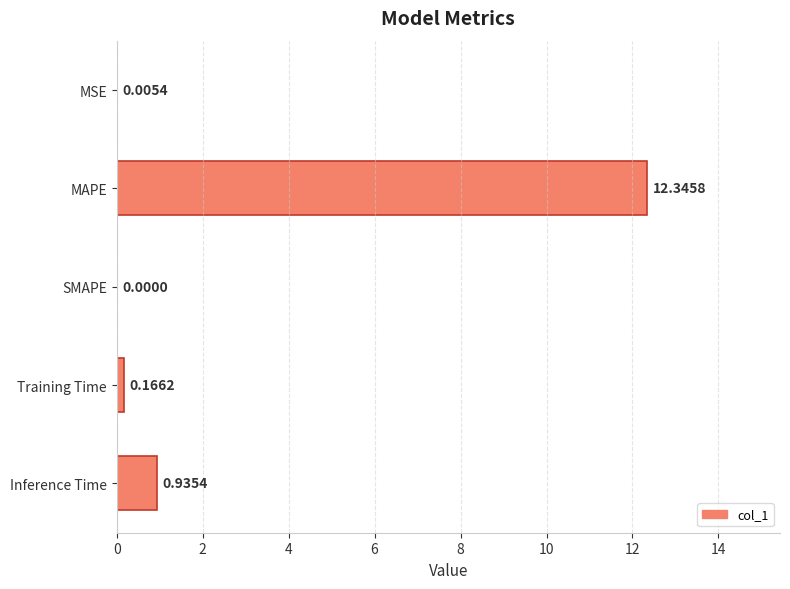

Which has a higher value, MAPE or SMAPE?

MAPE